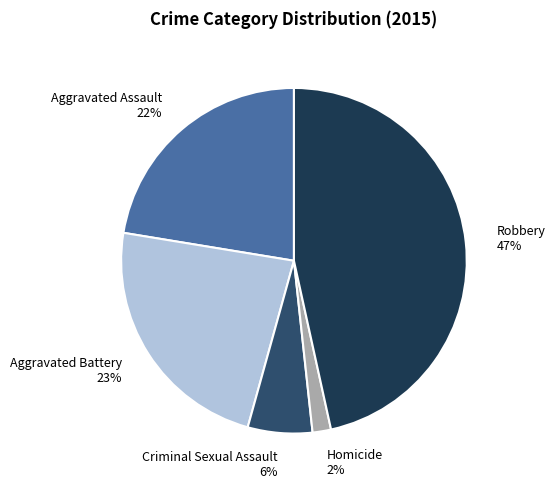

To the nearest percent, what is the difference between the Aggravated Battery and Criminal Sexual Assault slice percentages?

17%